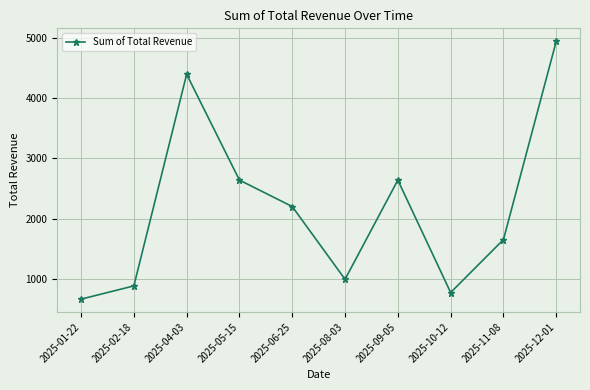

Count the number of categories in the chart.

10